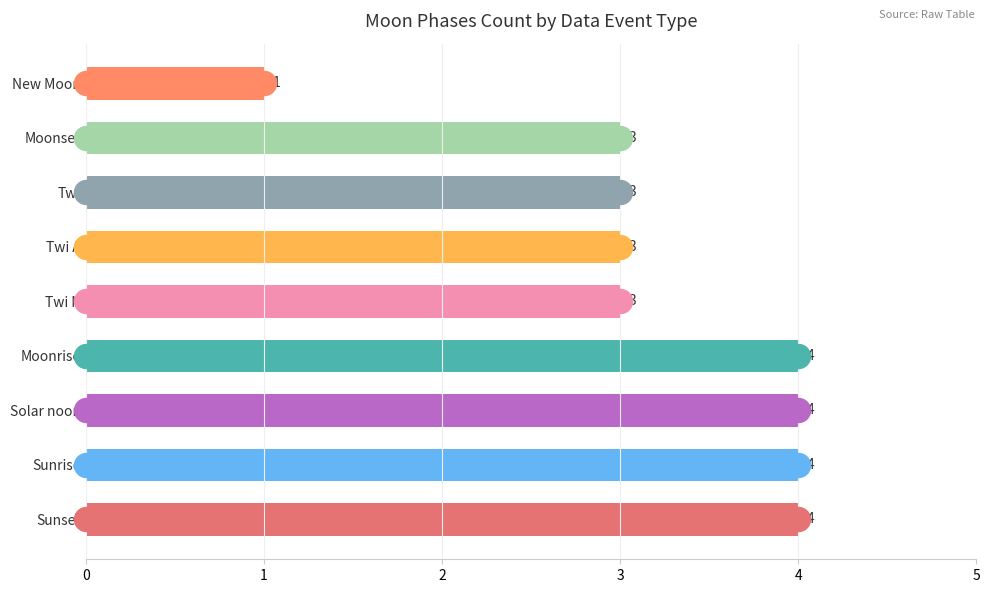

Approximately how many times larger is the value at Twi N compared to New Moon?

3.0